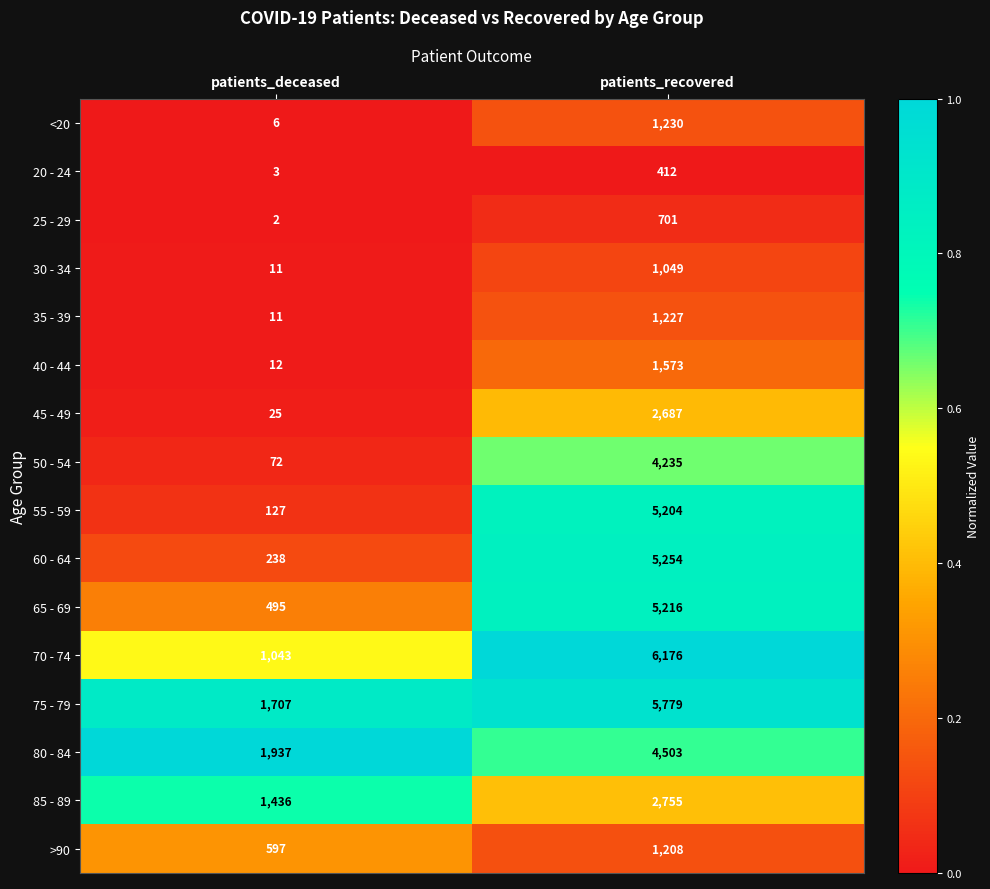

Read the 30 - 34 value at patients_recovered.

1049